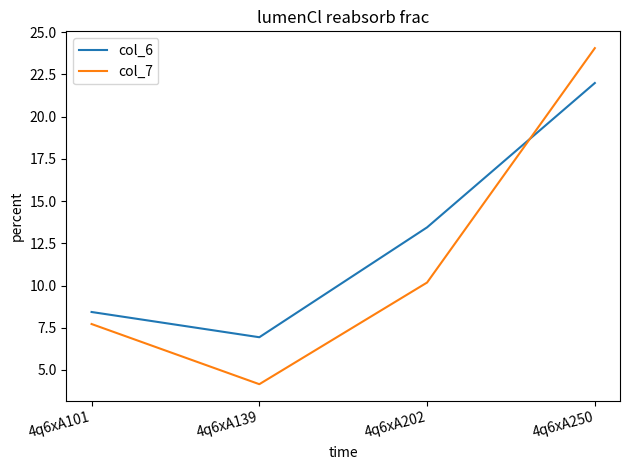

At which label does col_6 reach its peak?

4q6xA250